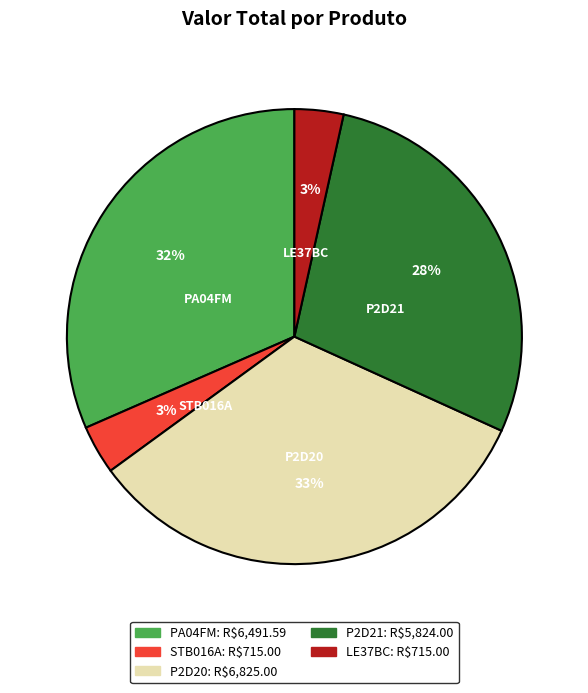

Does STB016A represent more than half of the total?

No